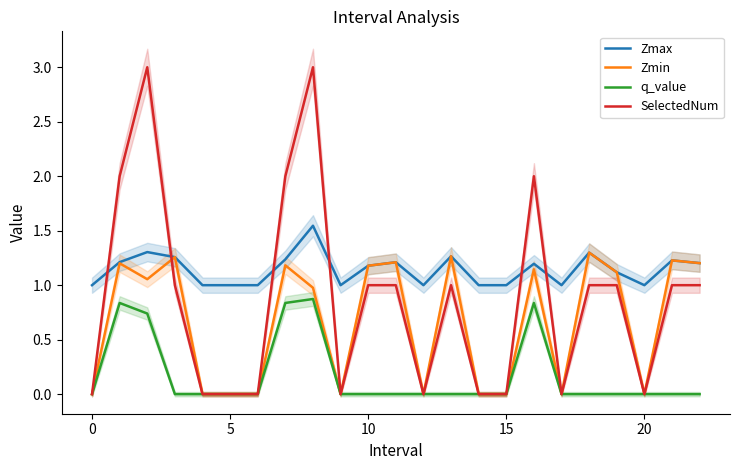

At how many categories does at least one series exceed 2?

2